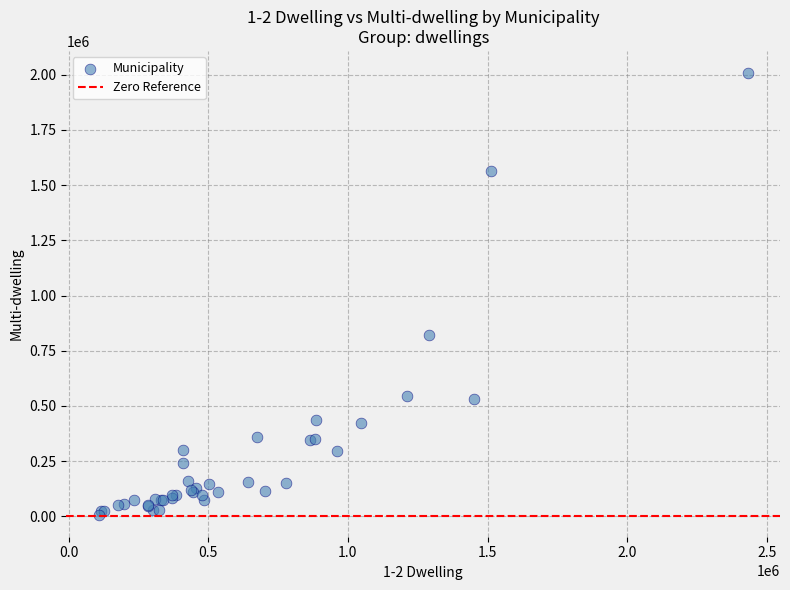

What Y value in the scatter plot is closest to 1007847?

820142.5